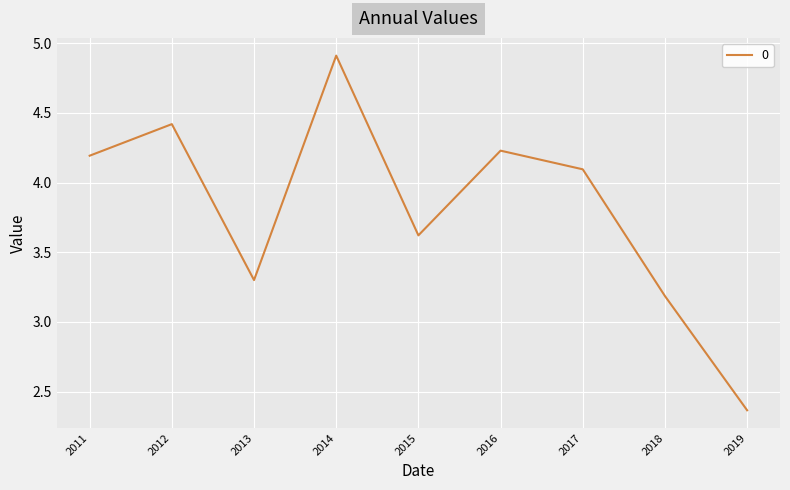

List the labels in order of value, largest first.

2014, 2012, 2016, 2011, 2017, 2015, 2013, 2018, 2019